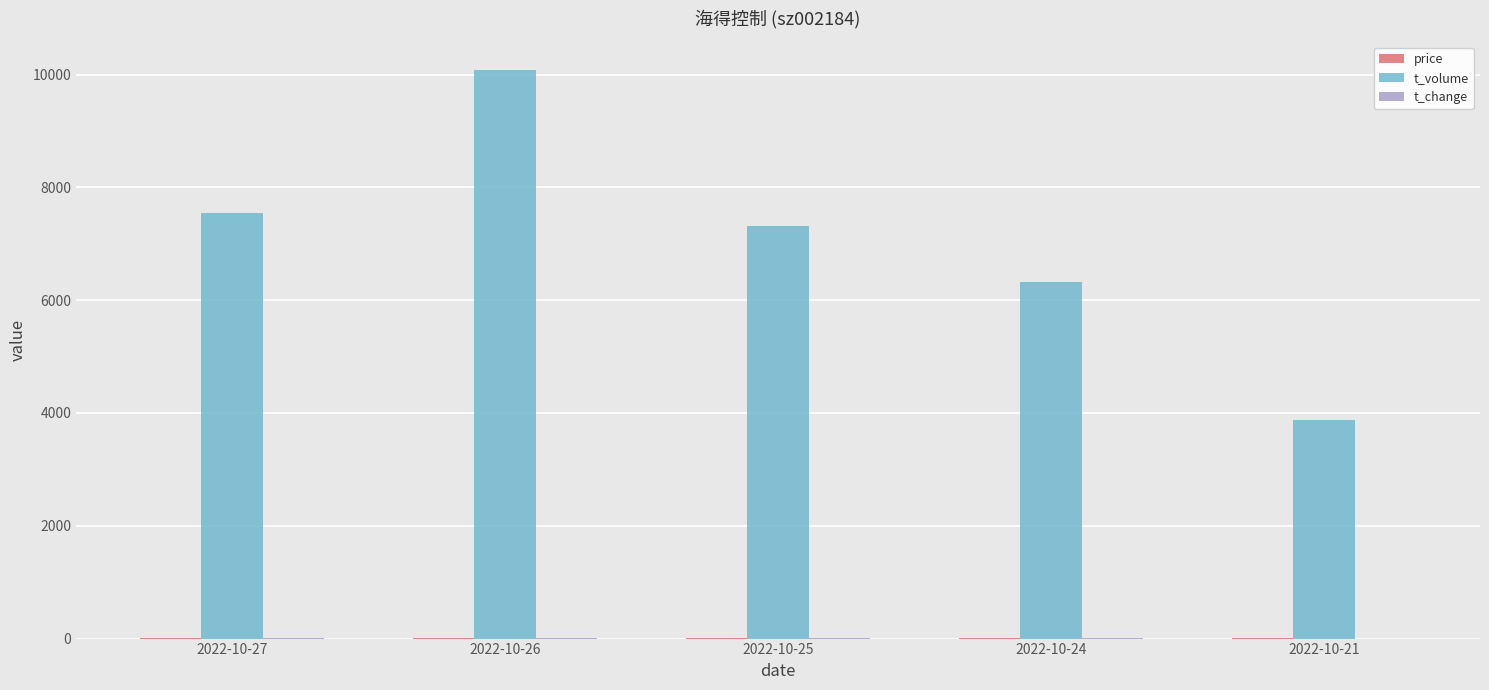

Which series has the largest range (max minus min)?

t_volume